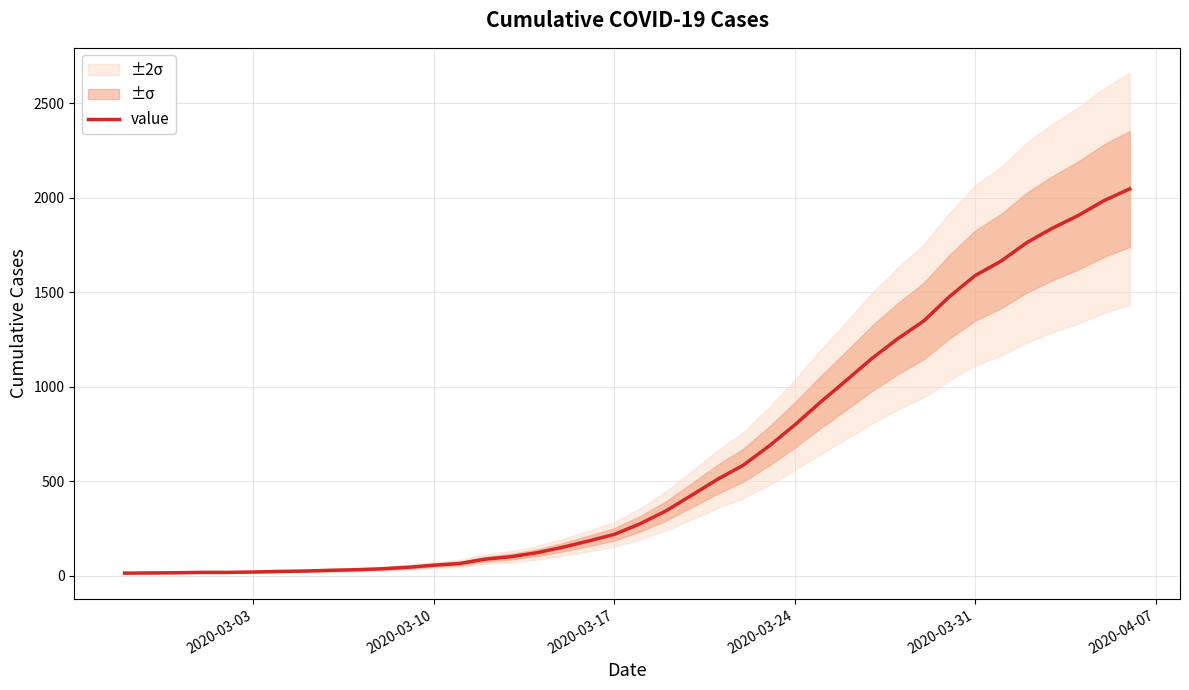

What is the greatest value displayed?

2047